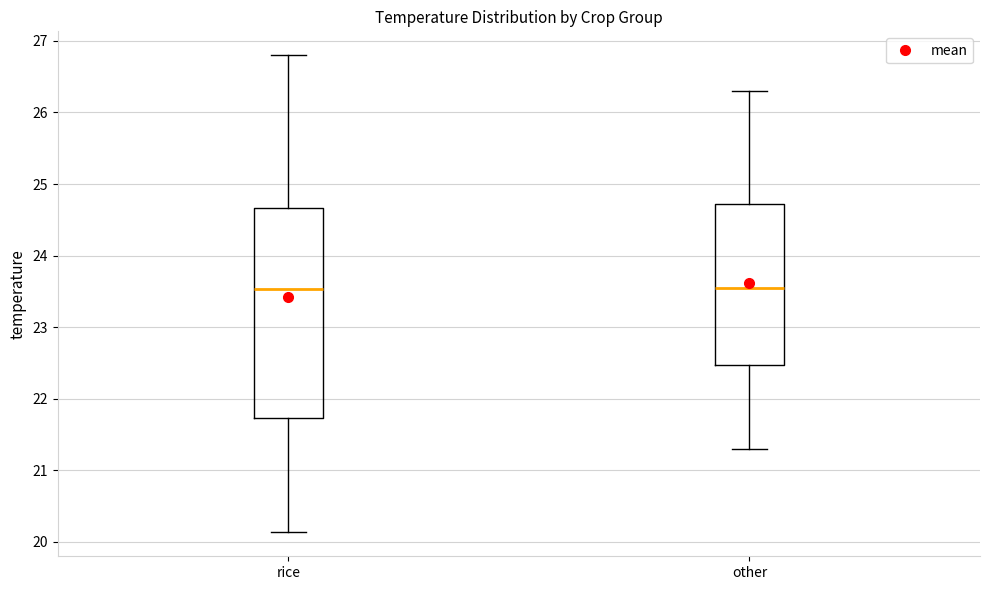

Reading left to right, transcribe this box plot: for each box, give where its median line is, the range the box spans, and where its two whiskers end, as read against the y-axis. The values are not printed on the chart, so give them approximately, as read against the axis.

rice: median 23.5, box 21.7 to 24.7, whiskers 20.1 to 26.8
other: median 23.6, box 22.5 to 24.7, whiskers 21.3 to 26.3